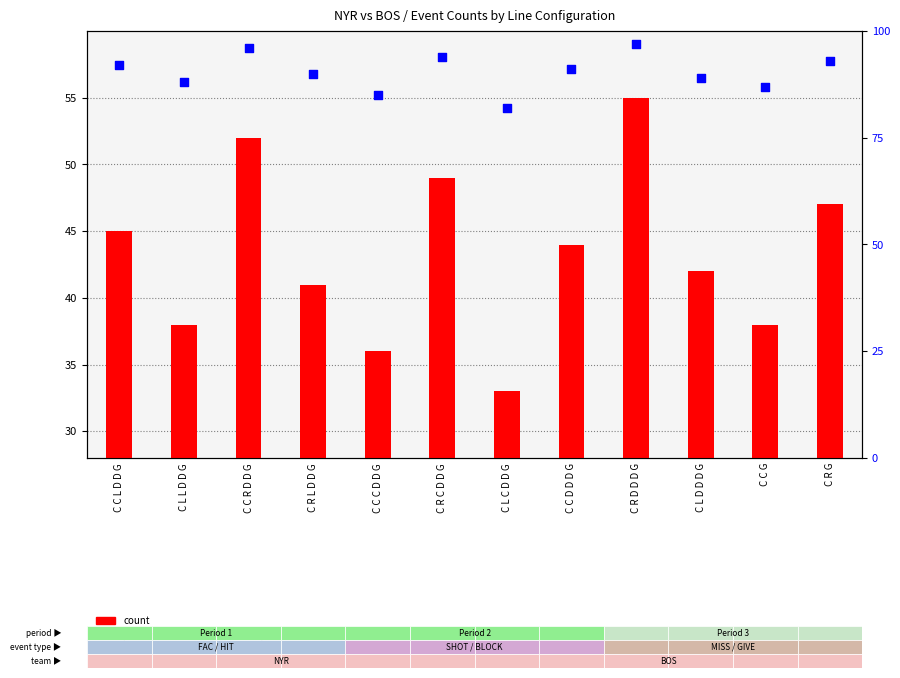

Which series has the largest total across all categories?

percentile rank within the sample